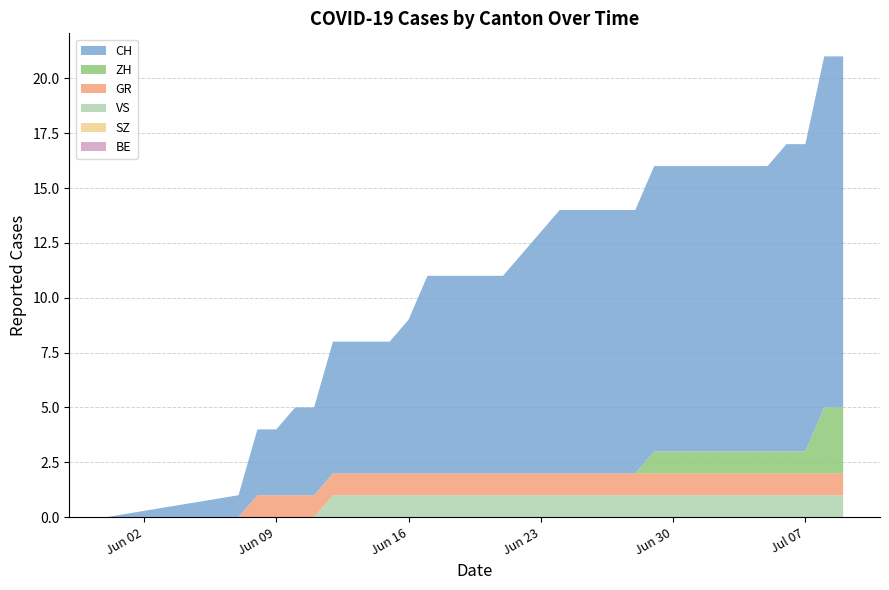

Reading right to left, transcribe all the data shown in this chart.

CH: 16	16	14	14	13	13	13	13	13	13	13	12	12	12	12	12	11	10	9	9	9	9	9	7	6	6	6	6	4	4	3	3	1	0
ZH: 3	3	1	1	1	1	1	1	1	1	1	0	0	0	0	0	0	0	0	0	0	0	0	0	0	0	0	0	0	0	0	0	0	0
GR: 1	1	1	1	1	1	1	1	1	1	1	1	1	1	1	1	1	1	1	1	1	1	1	1	1	1	1	1	1	1	1	1	0	0
VS: 1	1	1	1	1	1	1	1	1	1	1	1	1	1	1	1	1	1	1	1	1	1	1	1	1	1	1	1	0	0	0	0	0	0
BE: 0	0	0	0	0	0	0	0	0	0	0	0	0	0	0	0	0	0	0	0	0	0	0	0	0	0	0	0	0	0	0	0	0	0
SZ: 0	0	0	0	0	0	0	0	0	0	0	0	0	0	0	0	0	0	0	0	0	0	0	0	0	0	0	0	0	0	0	0	0	0